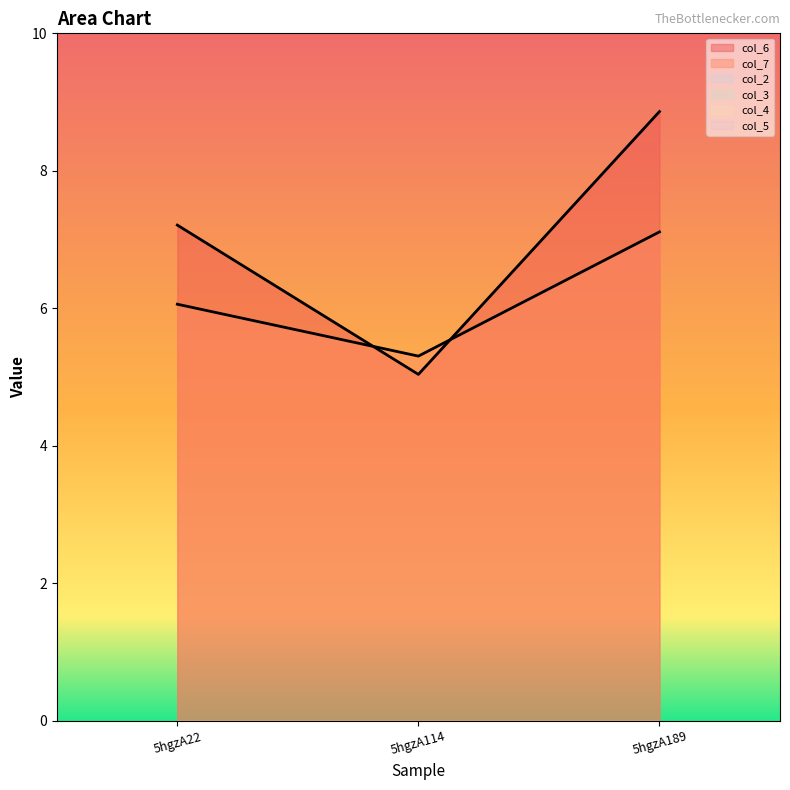

What are all the series names shown in the legend?

col_6, col_7, col_2, col_3, col_4, col_5